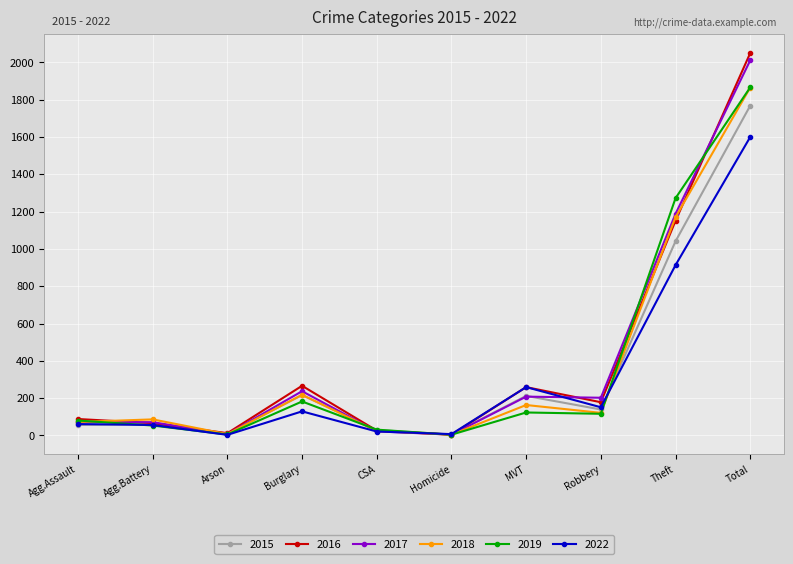

What is the spread (max minus min) of values at Agg.Battery?

33